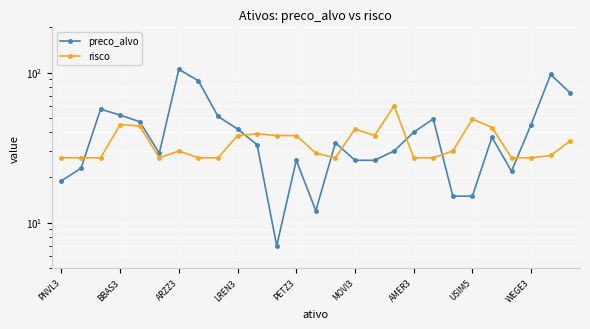

In preco_alvo, how many points are lower than both neighbors (excluding endpoints)?

4